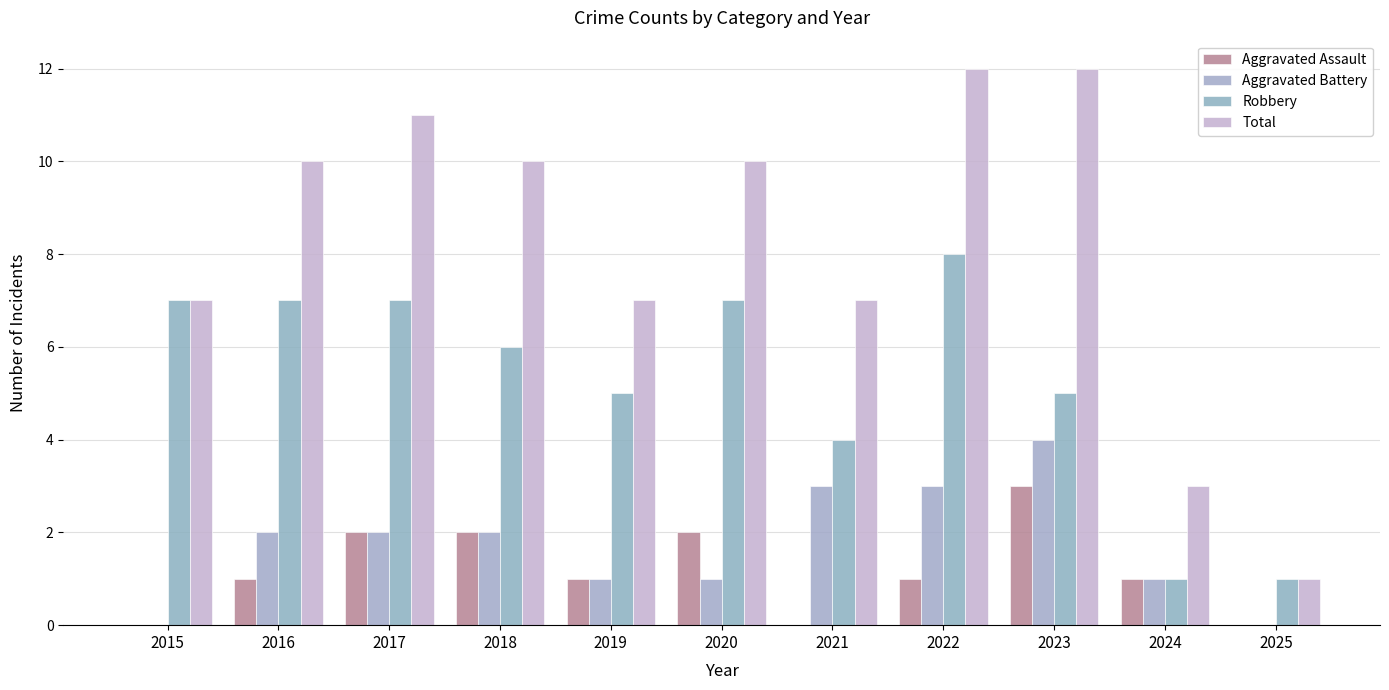

At which category is the sum across all series the highest?

2022